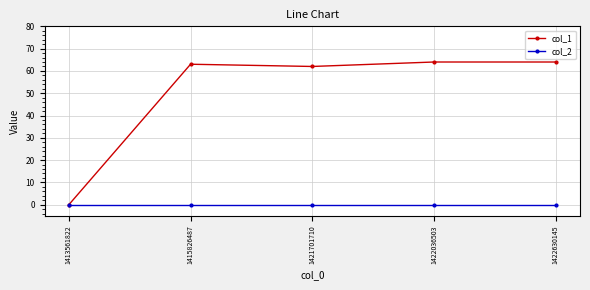

Which category has the lowest value in the col_1 series?

1413561822